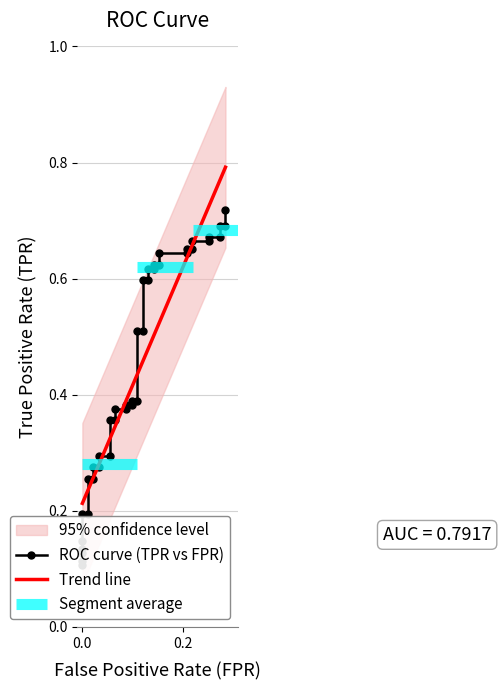

True or false: there are more than 2 points higher than both neighbors.

False